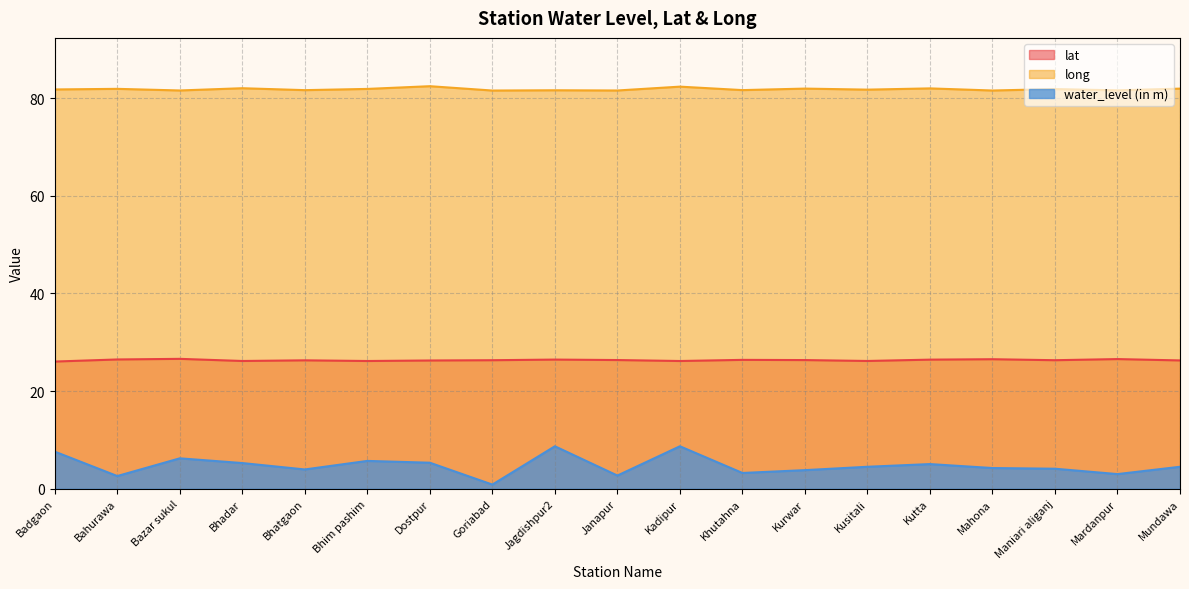

What position from the right is Badgaon?

19